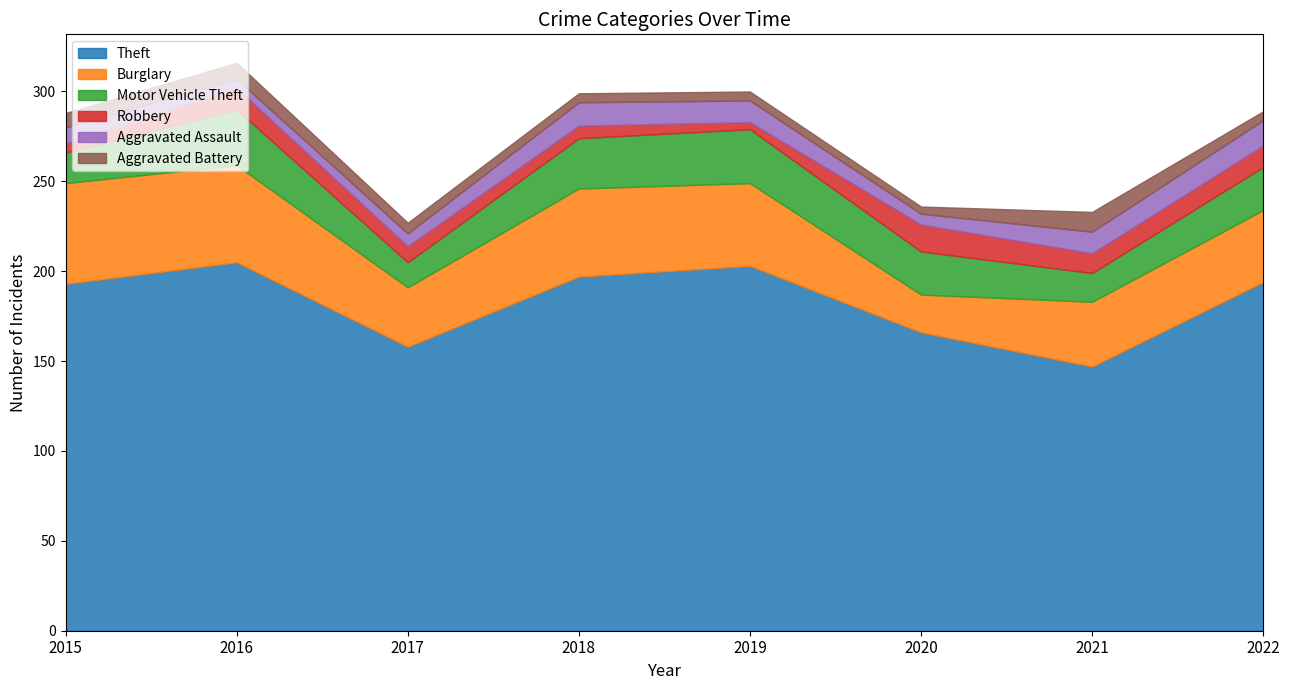

Rank the series by their maximum value, from lowest to highest.

Aggravated Battery, Aggravated Assault, Robbery, Motor Vehicle Theft, Burglary, Theft